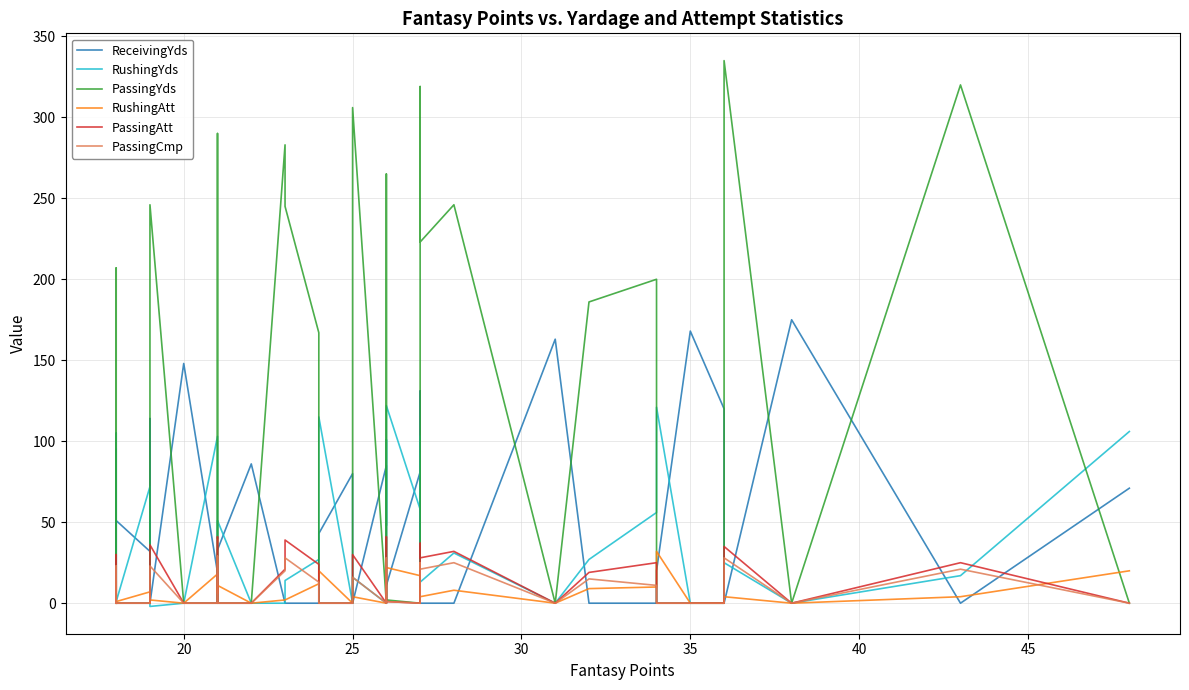

How many values in PassingCmp are above zero?

16